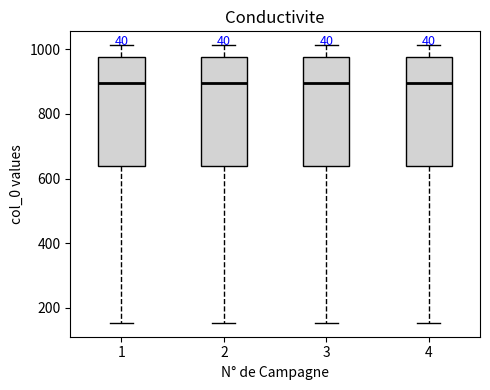

Where is the lower edge of the box at x = 2 on the y-axis? The values are not printed on the chart, so give them approximately, as read against the axis.

640